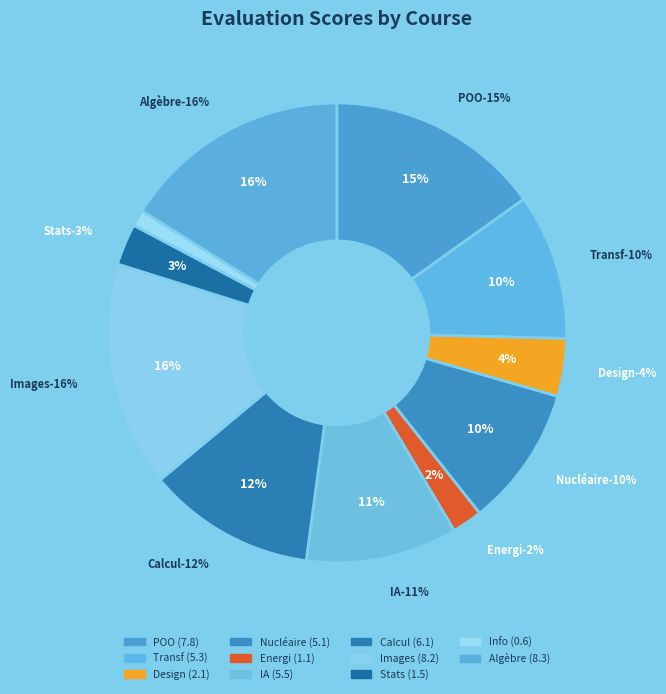

Rank the categories by value from highest to lowest.

Algèbre, Images, POO, Calcul, IA, Transf, Nucléaire, Design, Stats, Energi, Info